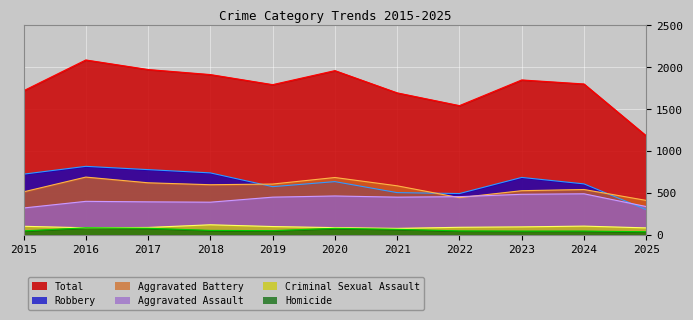

Is it true that Aggravated Battery equals 406 at 2017?

False